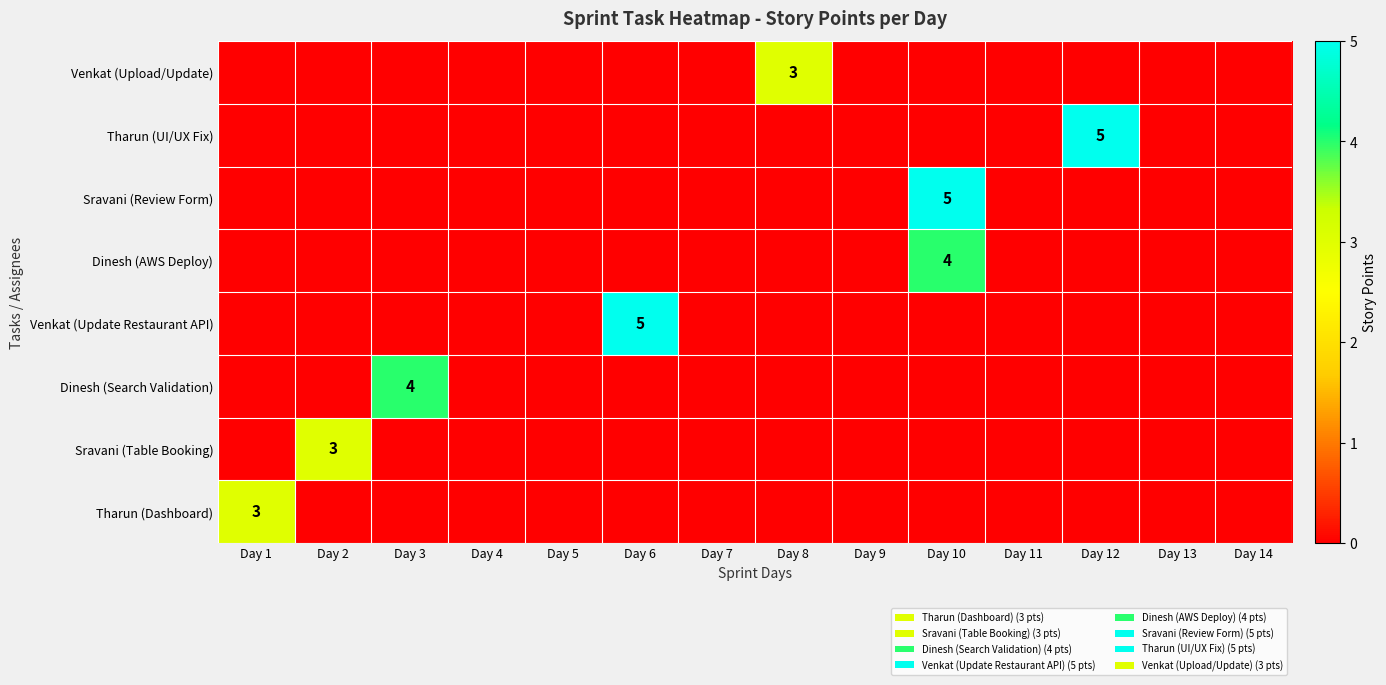

List the series in order of their peak value, lowest first.

Tharun (Dashboard), Sravani (Table Booking), Venkat (Upload/Update), Dinesh (Search Validation), Dinesh (AWS Deploy), Venkat (Update Restaurant API), Sravani (Review Form), Tharun (UI/UX Fix)